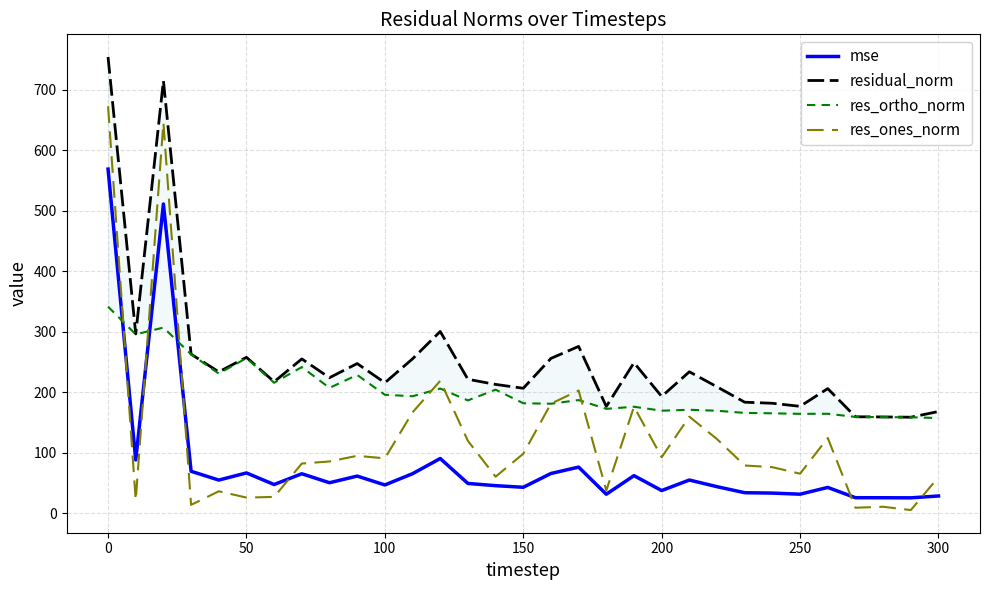

True or false: res_ones_norm has a value of 672.5 at 0.

True